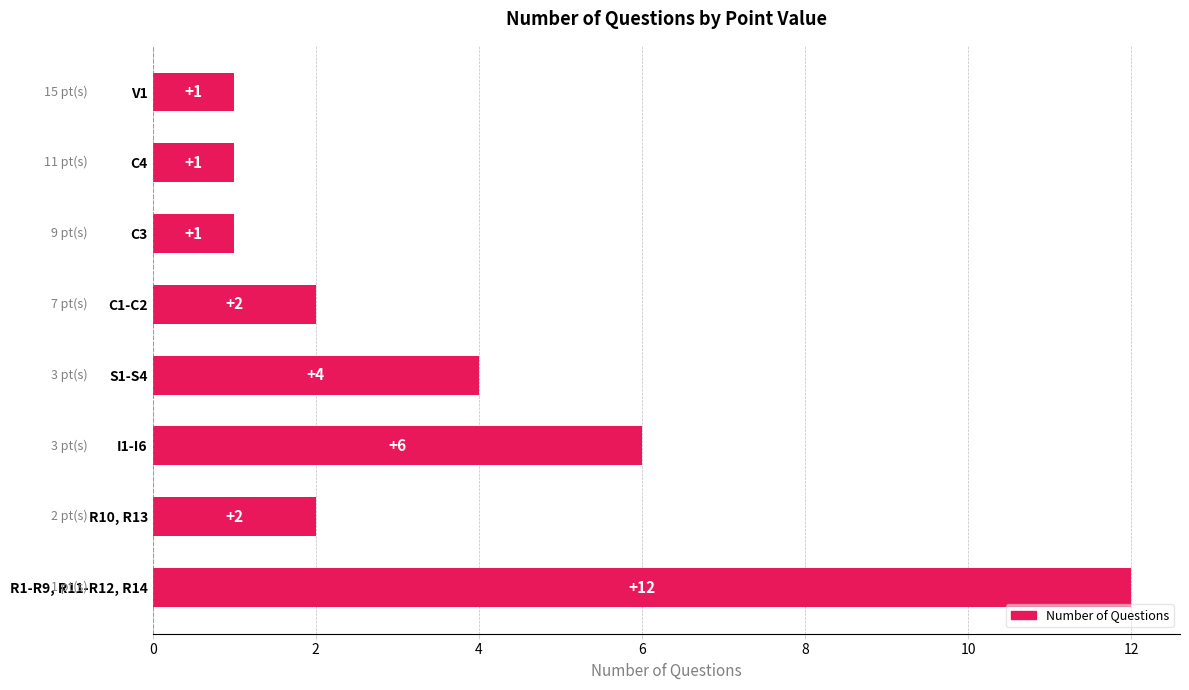

What is the maximum value shown in the chart?

12